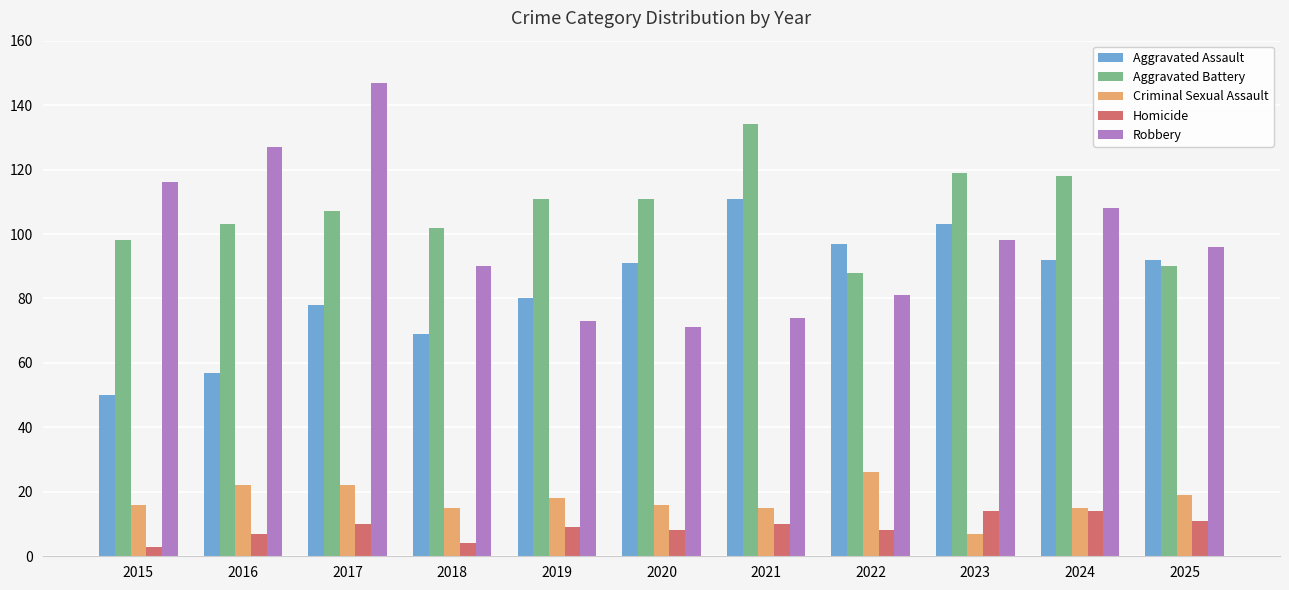

Reading right to left, transcribe all the data shown in this chart.

Aggravated Assault: 2025=92	2024=92	2023=103	2022=97	2021=111	2020=91	2019=80	2018=69	2017=78	2016=57	2015=50
Aggravated Battery: 2025=90	2024=118	2023=119	2022=88	2021=134	2020=111	2019=111	2018=102	2017=107	2016=103	2015=98
Criminal Sexual Assault: 2025=19	2024=15	2023=7	2022=26	2021=15	2020=16	2019=18	2018=15	2017=22	2016=22	2015=16
Homicide: 2025=11	2024=14	2023=14	2022=8	2021=10	2020=8	2019=9	2018=4	2017=10	2016=7	2015=3
Robbery: 2025=96	2024=108	2023=98	2022=81	2021=74	2020=71	2019=73	2018=90	2017=147	2016=127	2015=116